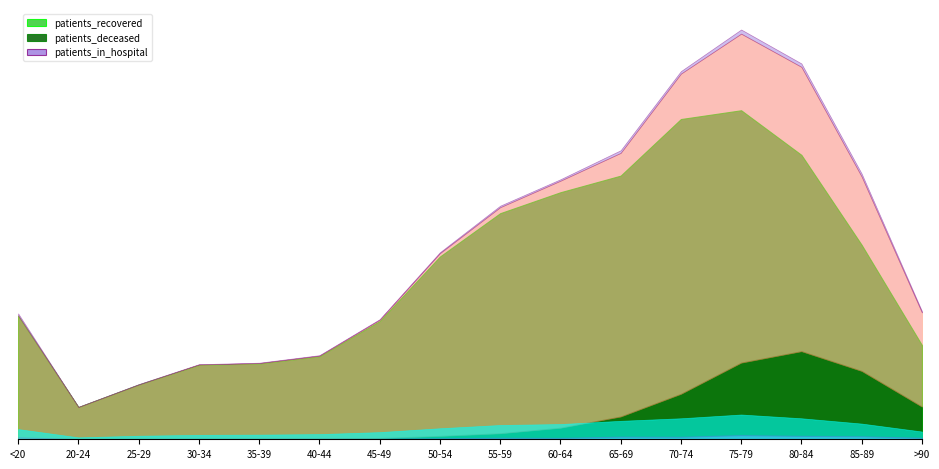

Reading right to left, extract all data points from this chart.

patients_recovered: 3467	7155	10465	12107	11784	9701	9090	8319	6724	4349	3052	2784	2734	2012	1185	4541
patients_deceased: 1200	2513	3240	2819	1671	837	424	221	124	47	24	18	16	3	4	17
patients_in_hospital: 56	110	125	153	92	97	53	55	35	23	19	16	13	15	6	74